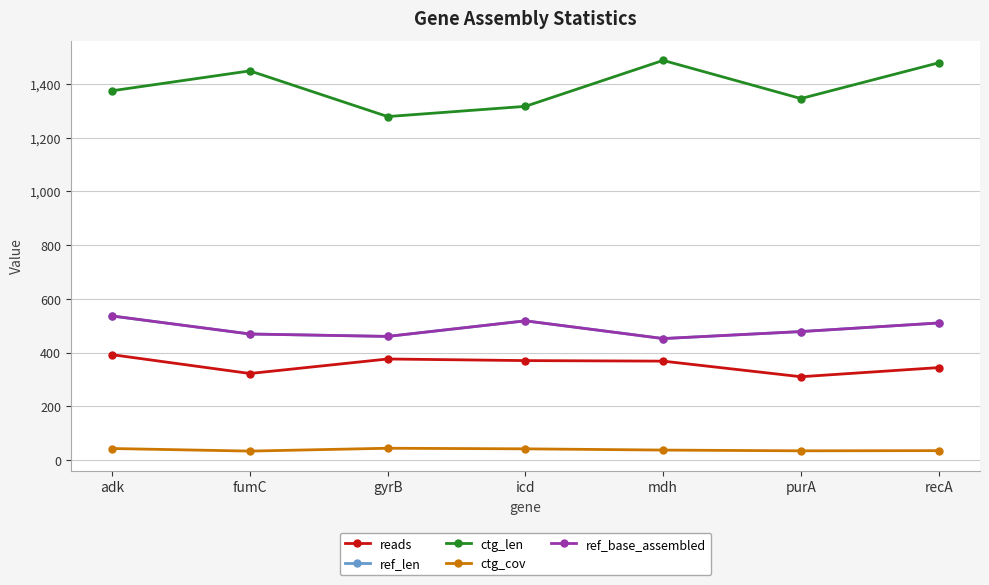

What is the sum of the reads values at adk and icd?

762.0